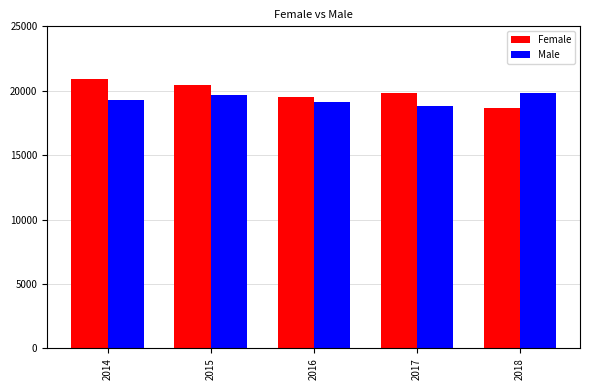

What is the highest value of the Female series?

20936